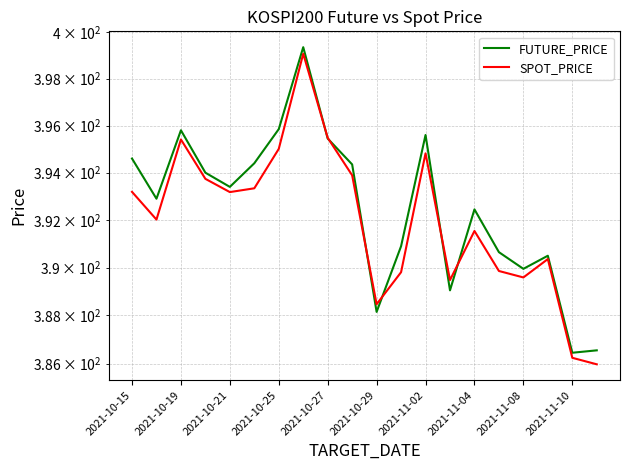

How many times do SPOT_PRICE and FUTURE_PRICE cross each other?

6